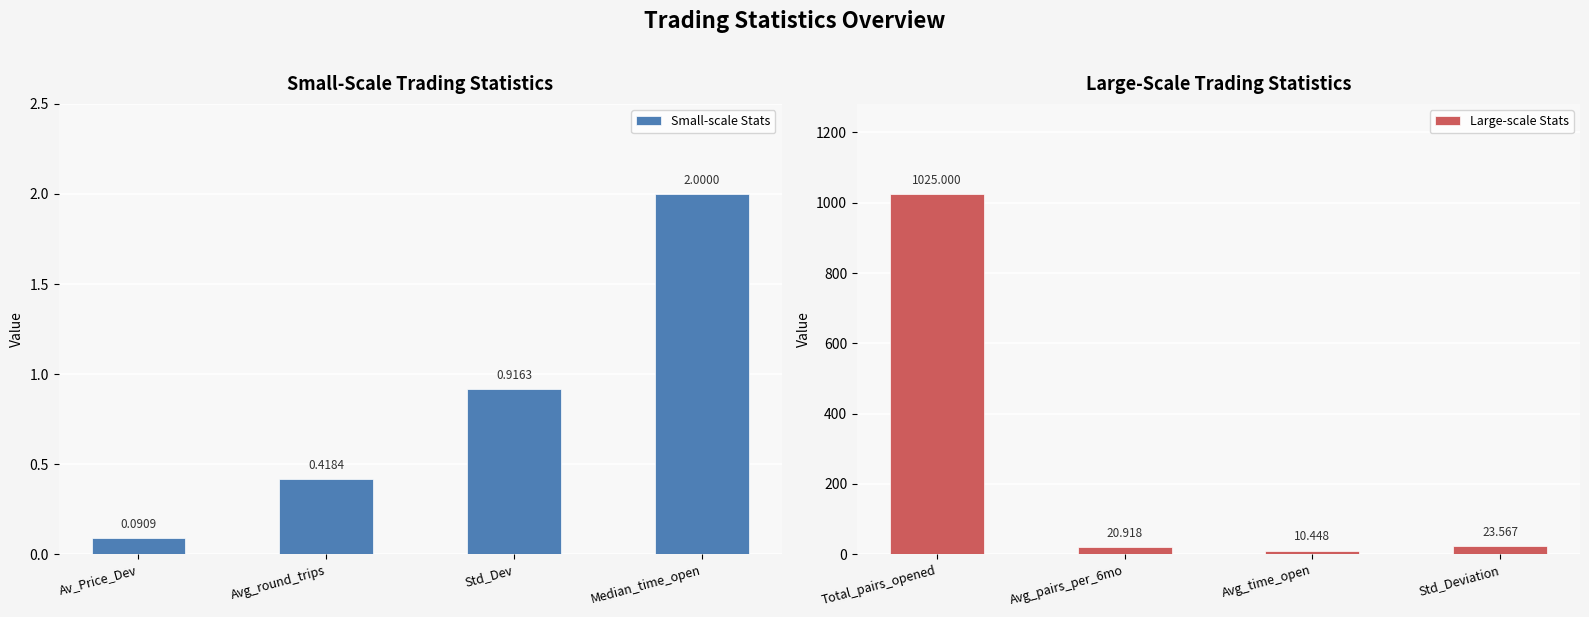

How many values in the Large-scale Stats series exceed 23?

2